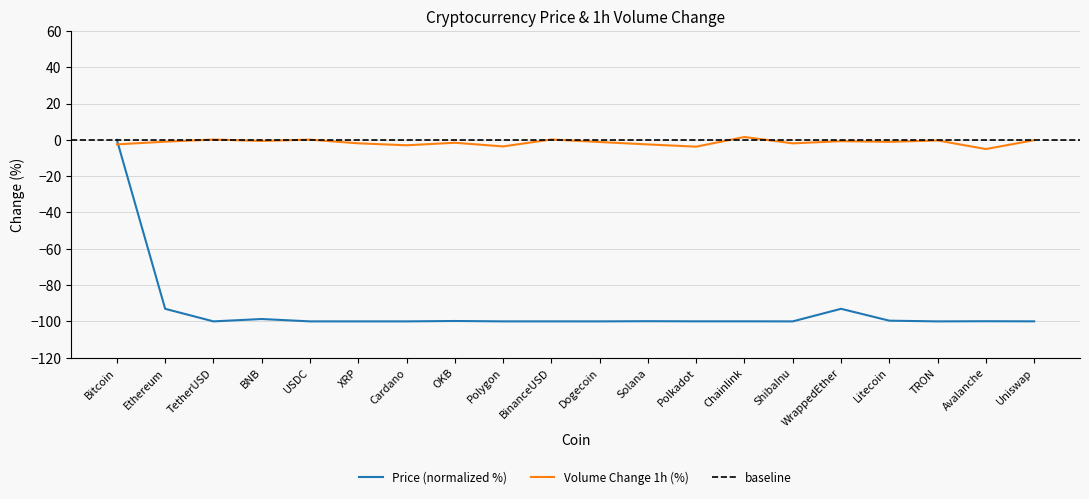

Reading left to right, extract all data points from this chart.

Bitcoin=0.0	Ethereum=-93.1	TetherUSD=-100.0	BNB=-98.7	USDC=-100.0	XRP=-100.0	Cardano=-100.0	OKB=-99.8	Polygon=-100.0	BinanceUSD=-100.0	Dogecoin=-100.0	Solana=-99.9	Polkadot=-100.0	Chainlink=-100.0	ShibaInu=-100.0	WrappedEther=-93.1	Litecoin=-99.6	TRON=-100.0	Avalanche=-99.9	Uniswap=-100.0